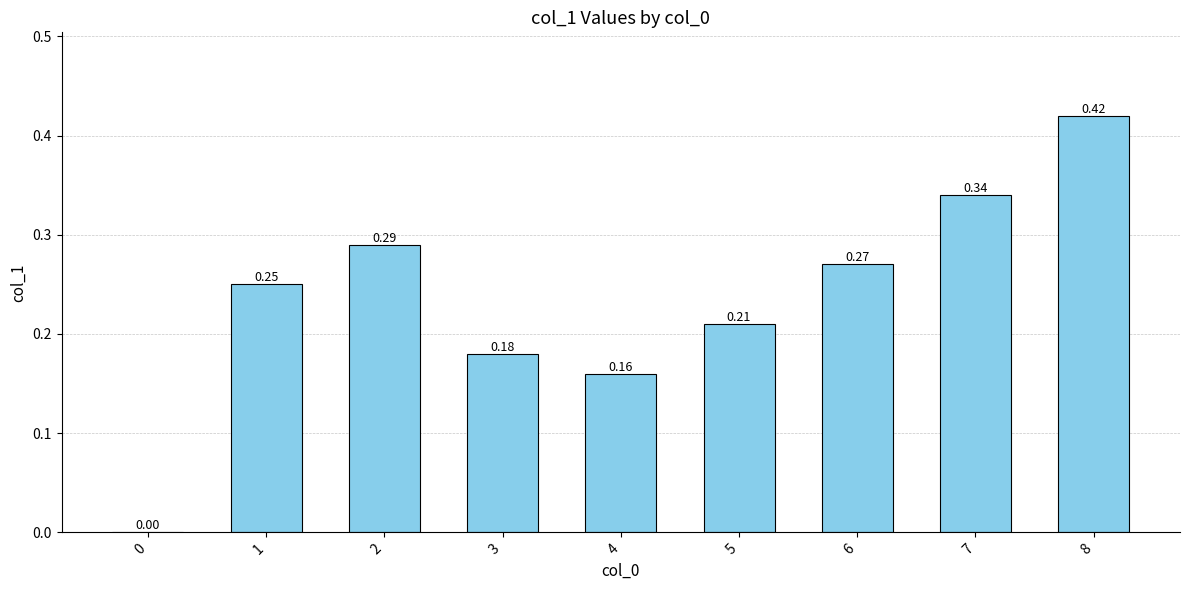

Which has a higher value, 8 or 4?

8